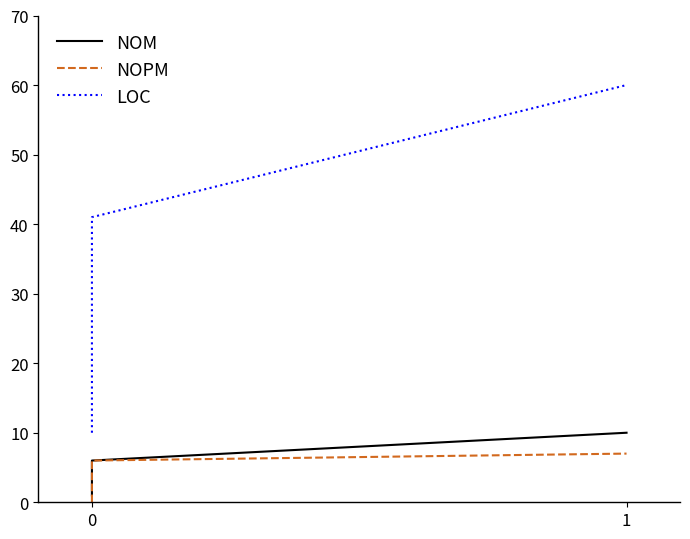

How many data points in LOC are above 41?

1